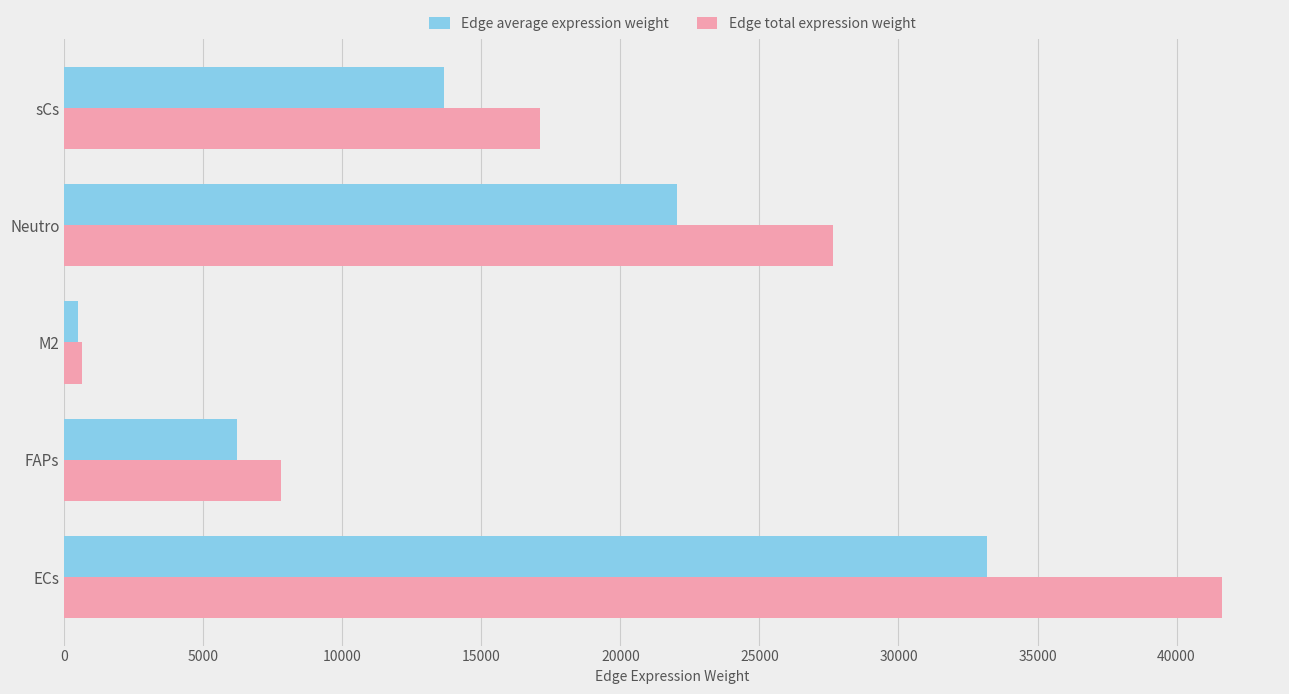

What is the difference between the maximum and minimum values in the Edge average expression weight series?

32698.1